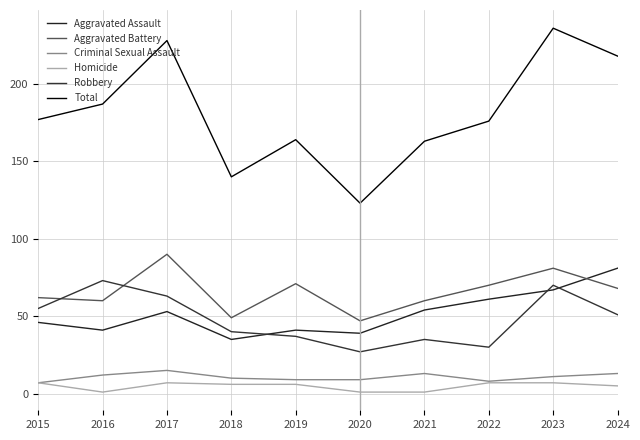

What value does the Aggravated Assault series have at 2024?

81